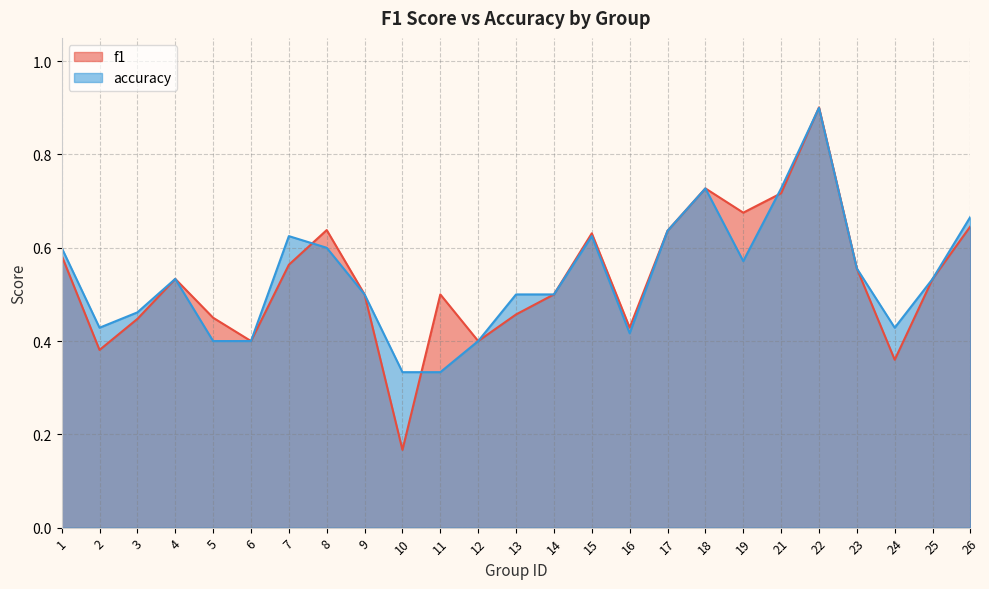

At which label is f1 closest to 0?

10